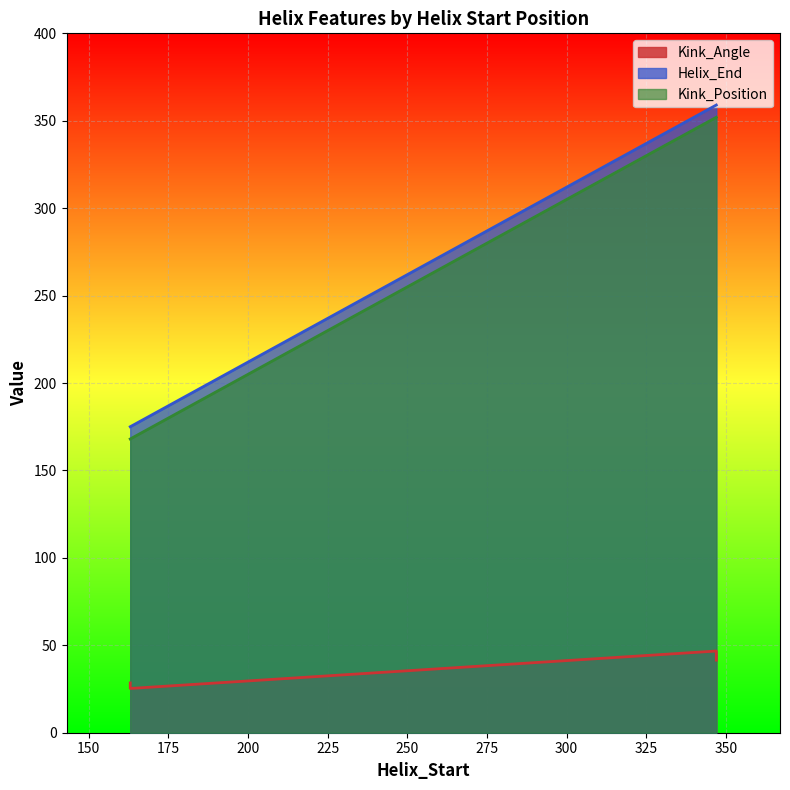

What is the difference between the maximum and minimum values in the Helix_End series?

184.0